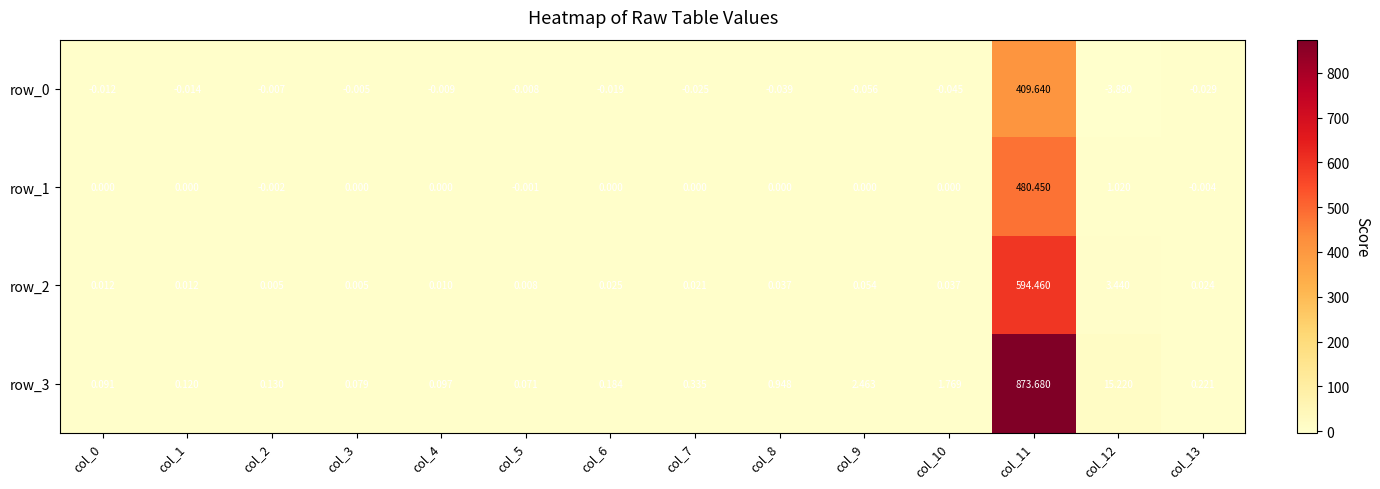

At how many categories does at least one series exceed 106?

1